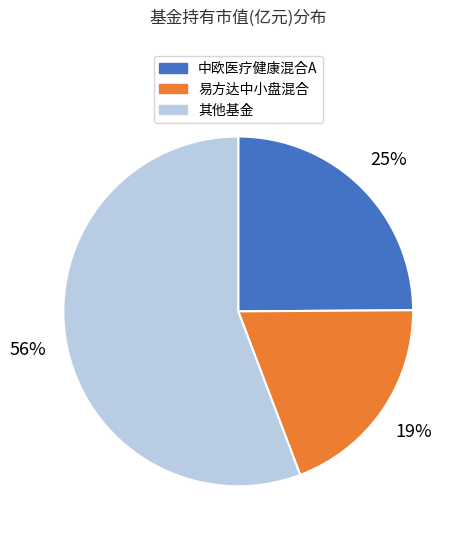

Do 易方达中小盘混合 and 中欧医疗健康混合A together represent more than half of the pie?

No